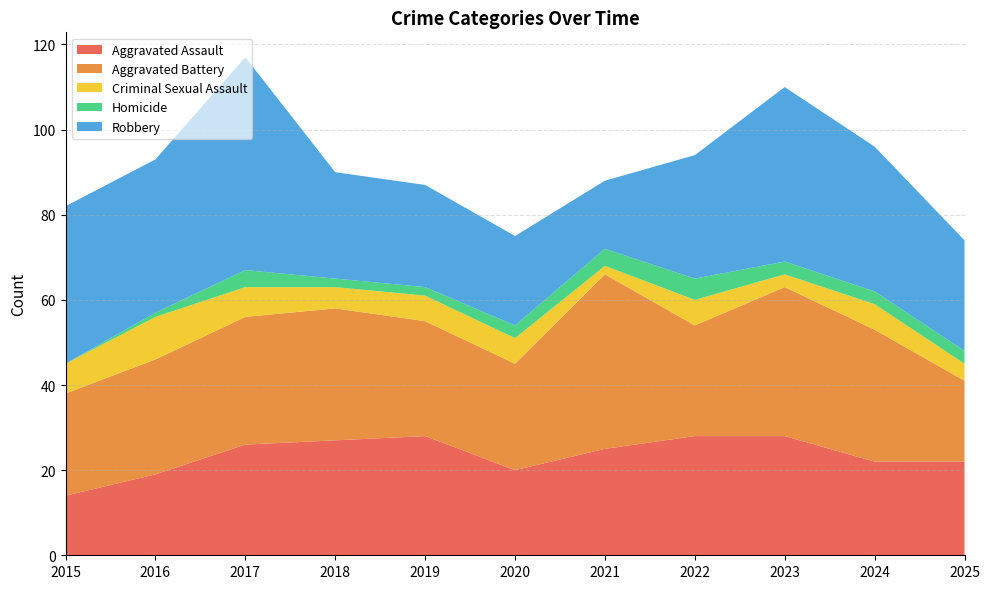

Reading right to left, transcribe all the data shown in this chart.

Aggravated Assault: 2025=22	2024=22	2023=28	2022=28	2021=25	2020=20	2019=28	2018=27	2017=26	2016=19	2015=14
Aggravated Battery: 2025=19	2024=31	2023=35	2022=26	2021=41	2020=25	2019=27	2018=31	2017=30	2016=27	2015=24
Criminal Sexual Assault: 2025=4	2024=6	2023=3	2022=6	2021=2	2020=6	2019=6	2018=5	2017=7	2016=10	2015=7
Homicide: 2025=3	2024=3	2023=3	2022=5	2021=4	2020=3	2019=2	2018=2	2017=4	2016=1	2015=0
Robbery: 2025=26	2024=34	2023=41	2022=29	2021=16	2020=21	2019=24	2018=25	2017=50	2016=36	2015=37